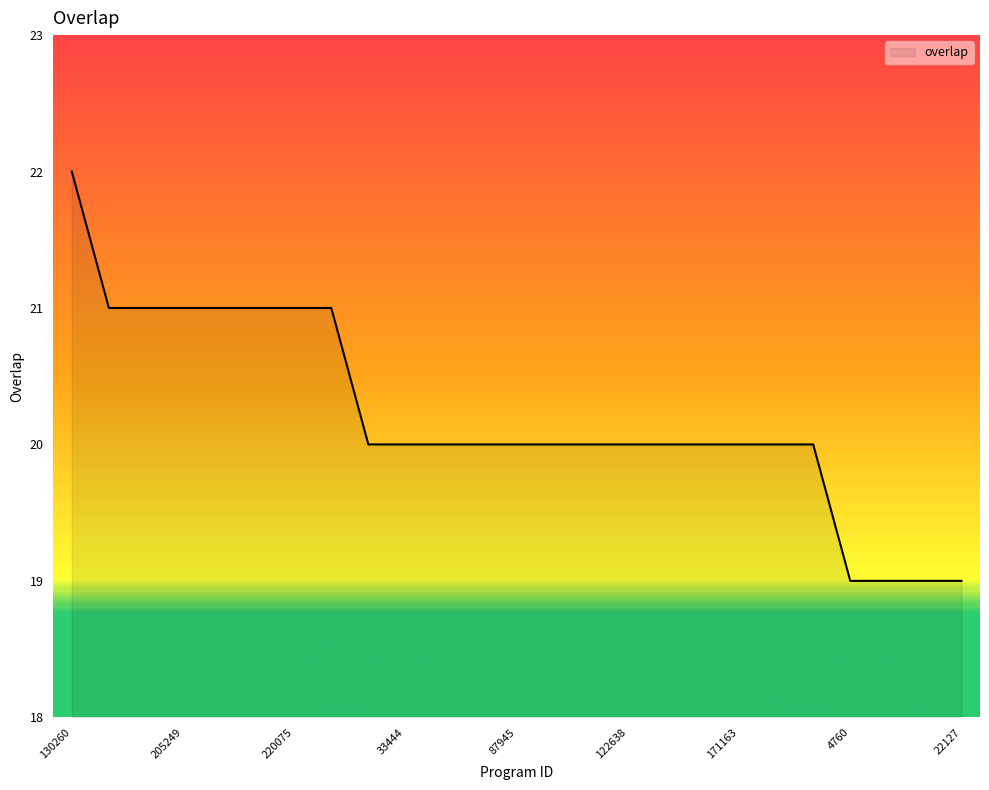

What is the average value?

20